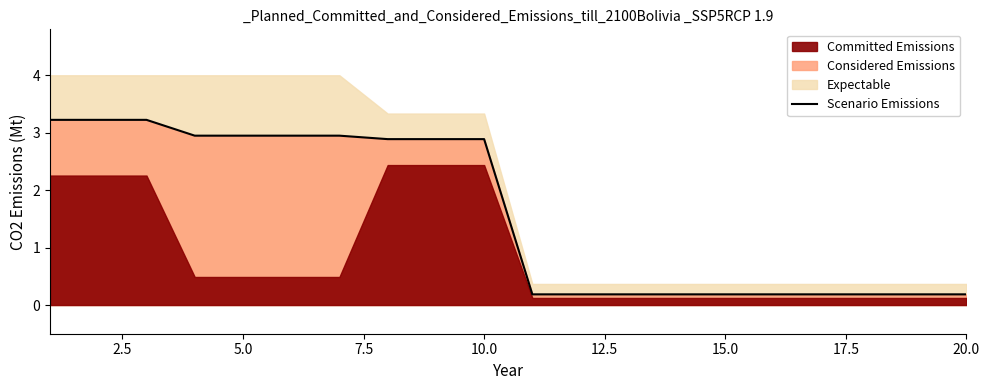

What is the maximum value for Scenario Emissions?

3.2